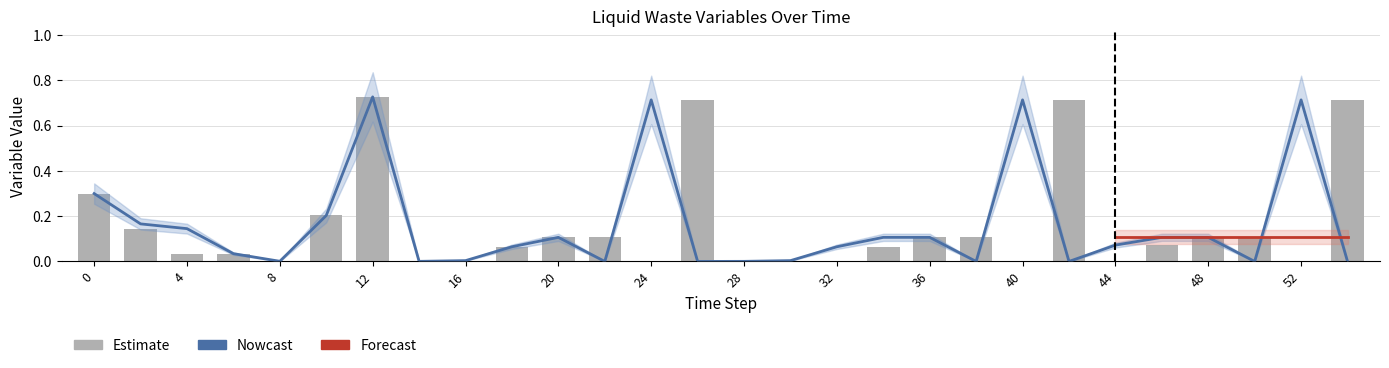

Which has a higher value, 12 or 14?

12